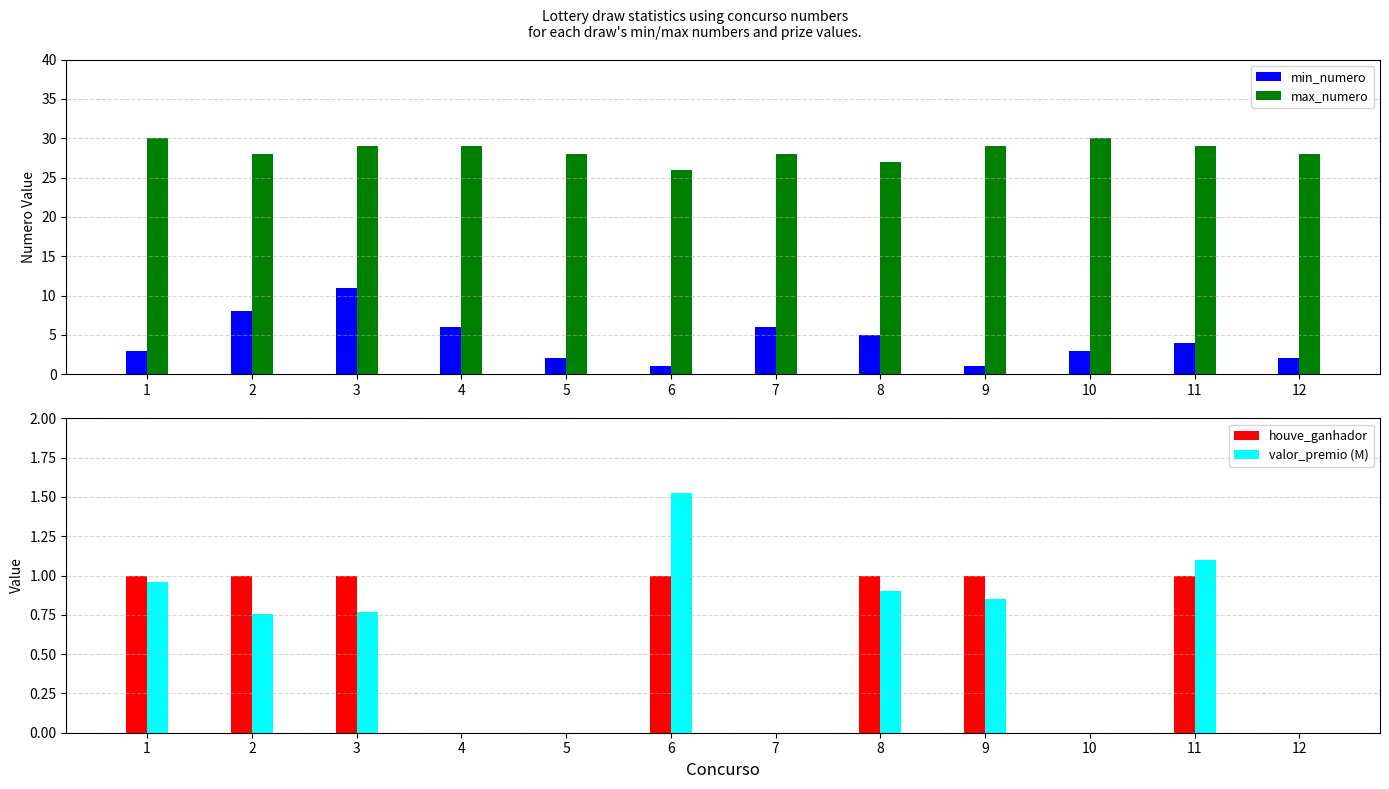

Which has a higher value, 6 or 2?

2